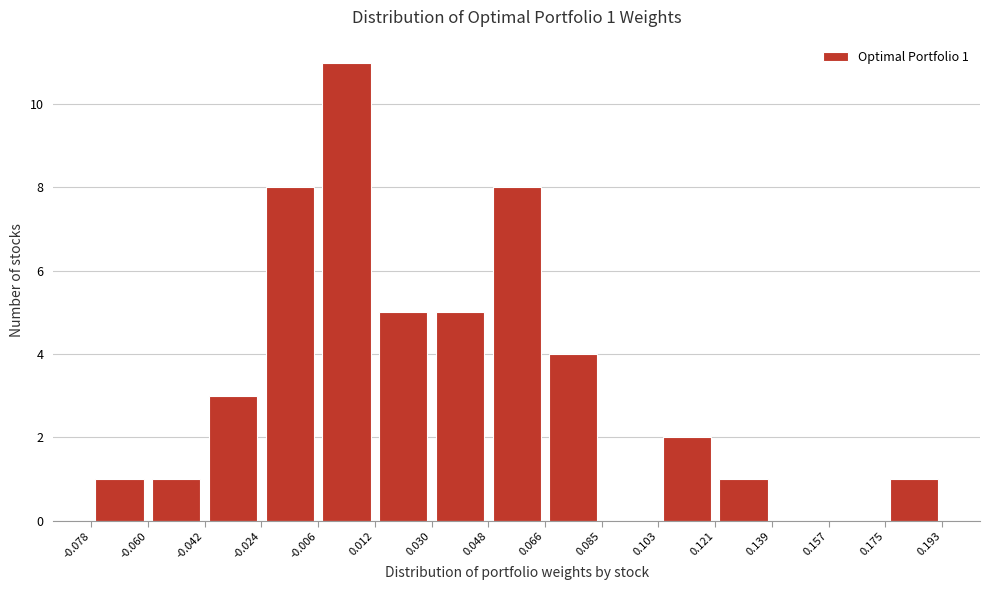

Which range on the x-axis has the tallest bar?

-0.006 to 0.012